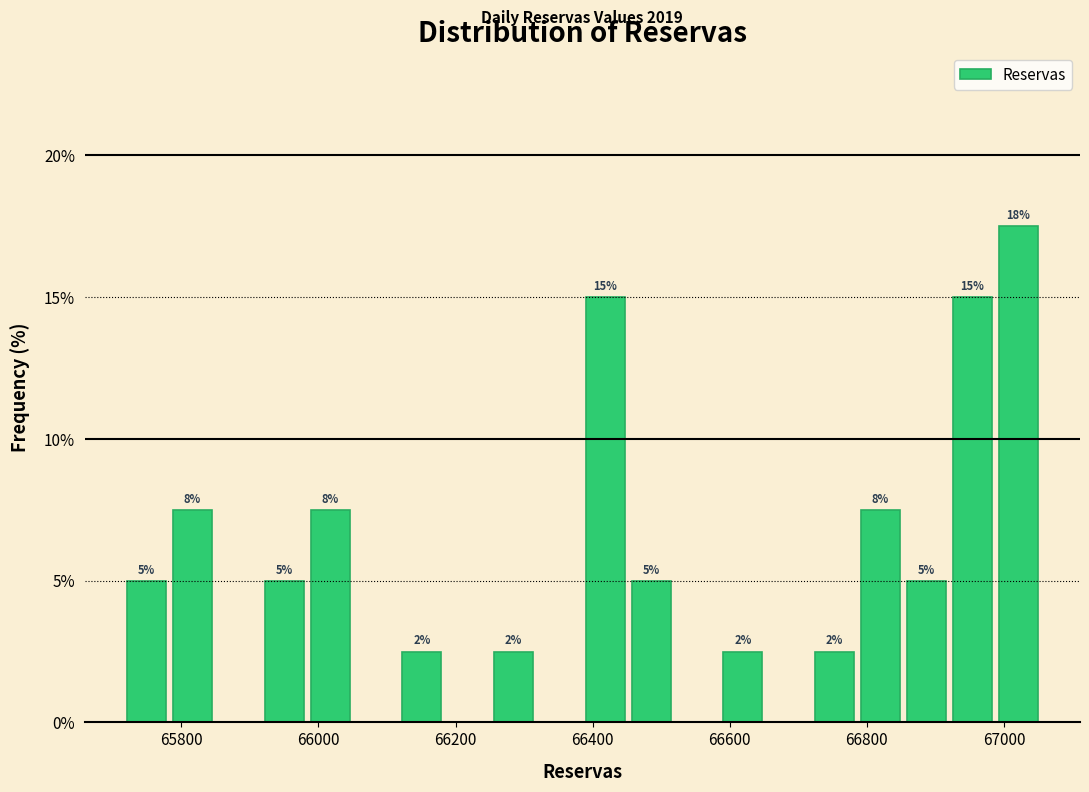

Around what value on the x-axis is the tallest bar? Give the approximate position of its centre, as read against the axis.

67020